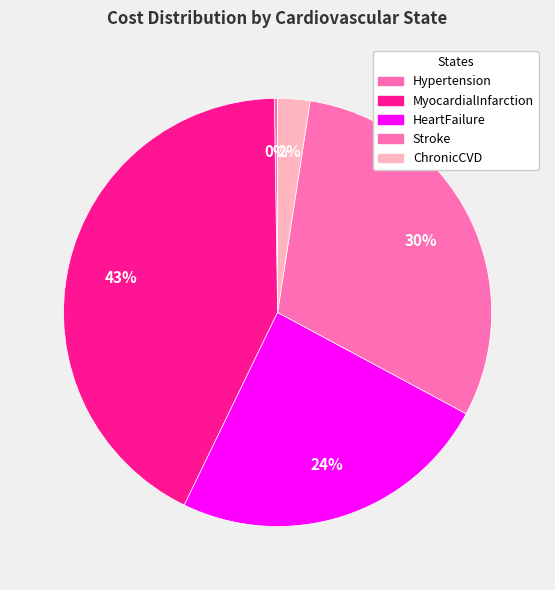

Approximately how many times larger is the value at HeartFailure compared to MyocardialInfarction?

0.6